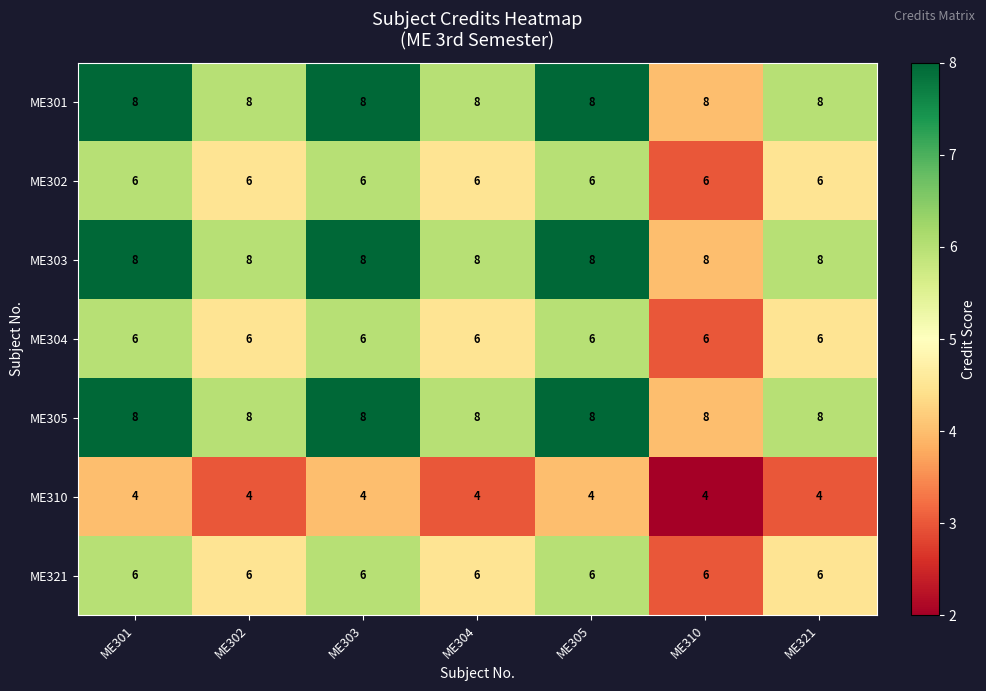

What is the smallest value displayed?

4